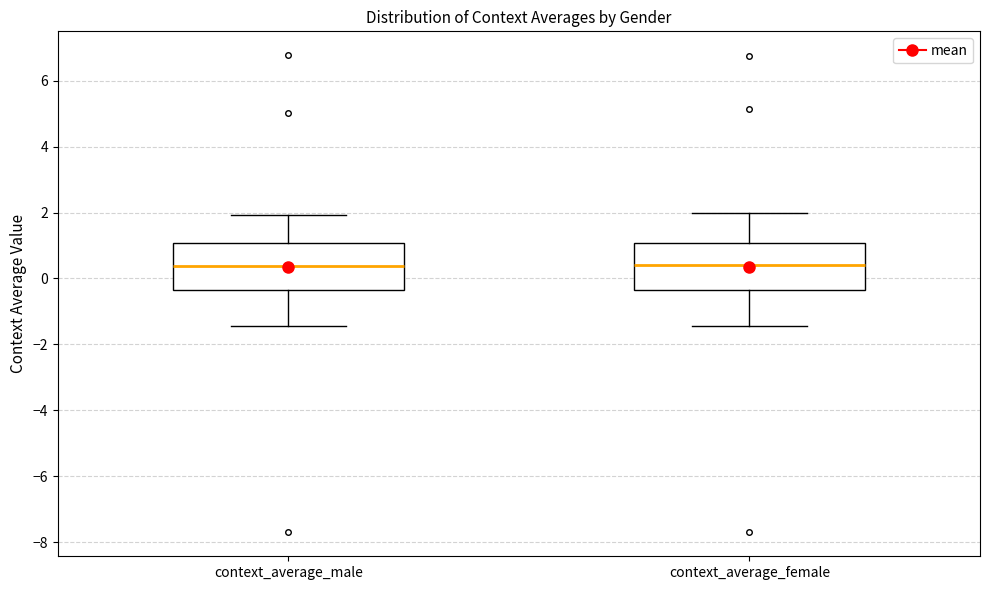

Where is the lower edge of the box for context_average_female on the y-axis? The values are not printed on the chart, so give them approximately, as read against the axis.

-0.4